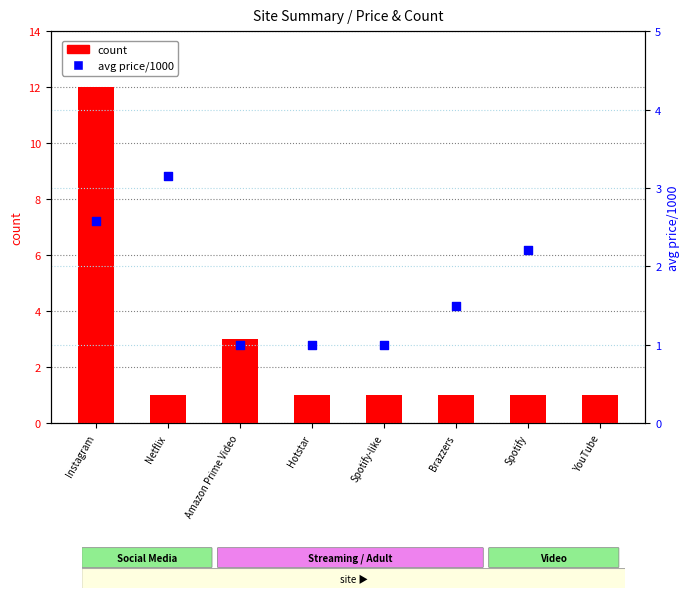

What is the total value across all series at Spotify?

3.2